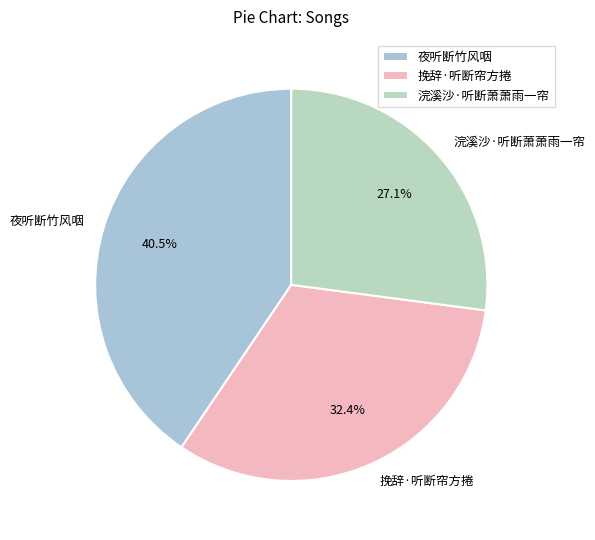

To the nearest percent, what is the average slice percentage?

33%